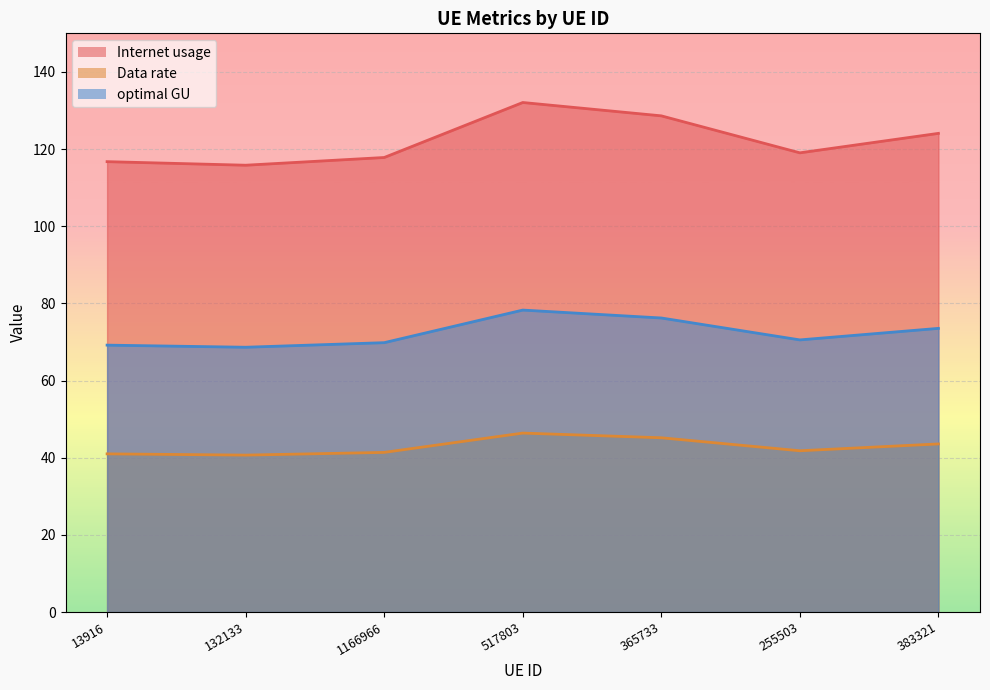

Which series has the largest range (max minus min)?

Internet usage